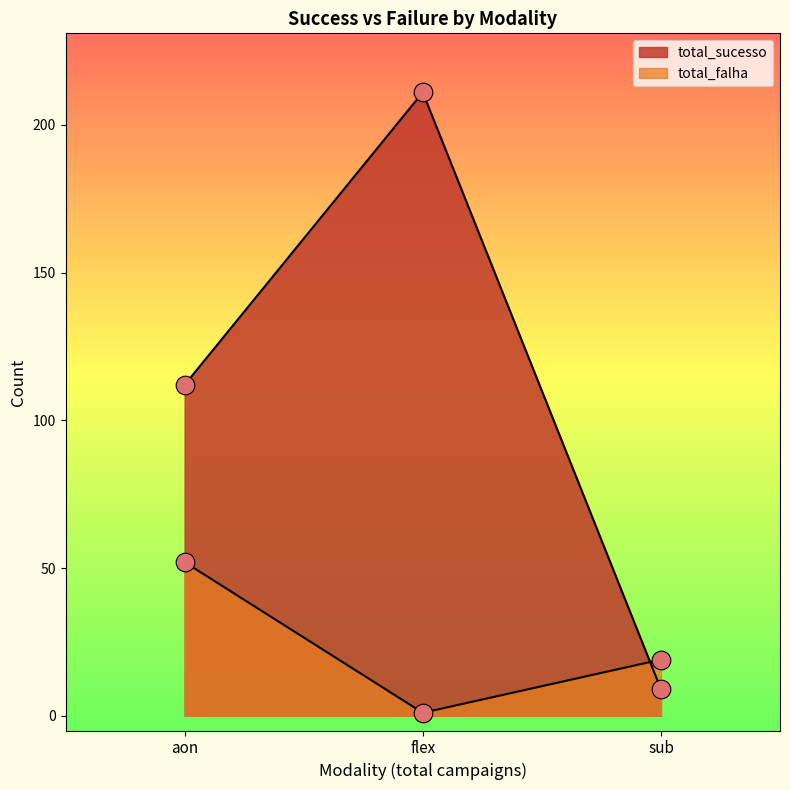

Which series has the widest spread of Y values?

total_sucesso